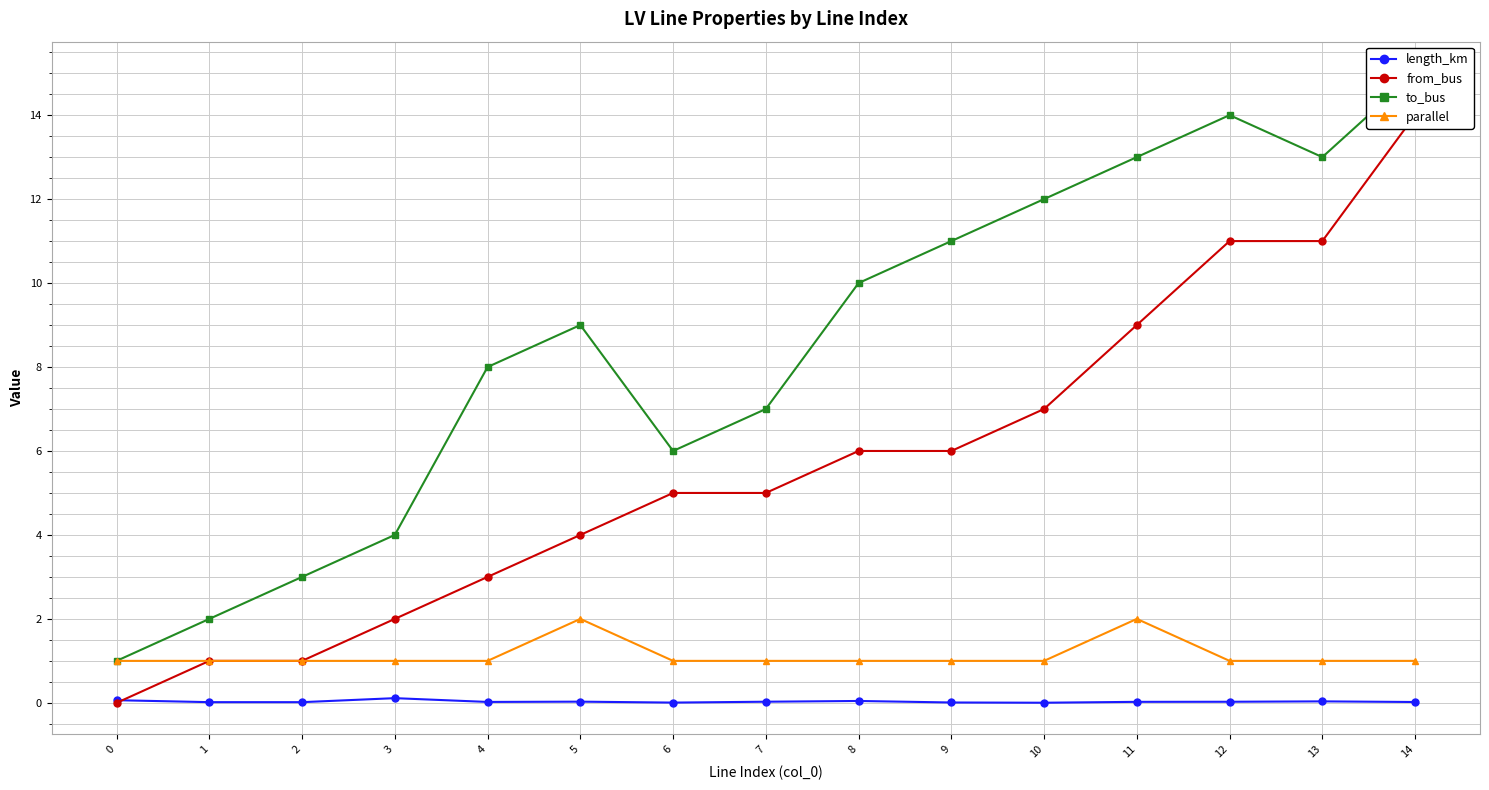

Which series has the largest range (max minus min)?

from_bus